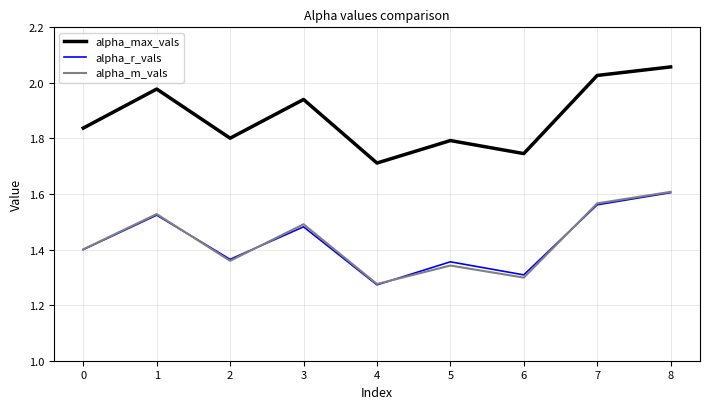

Is it true that alpha_r_vals equals 1.6 at 7?

True